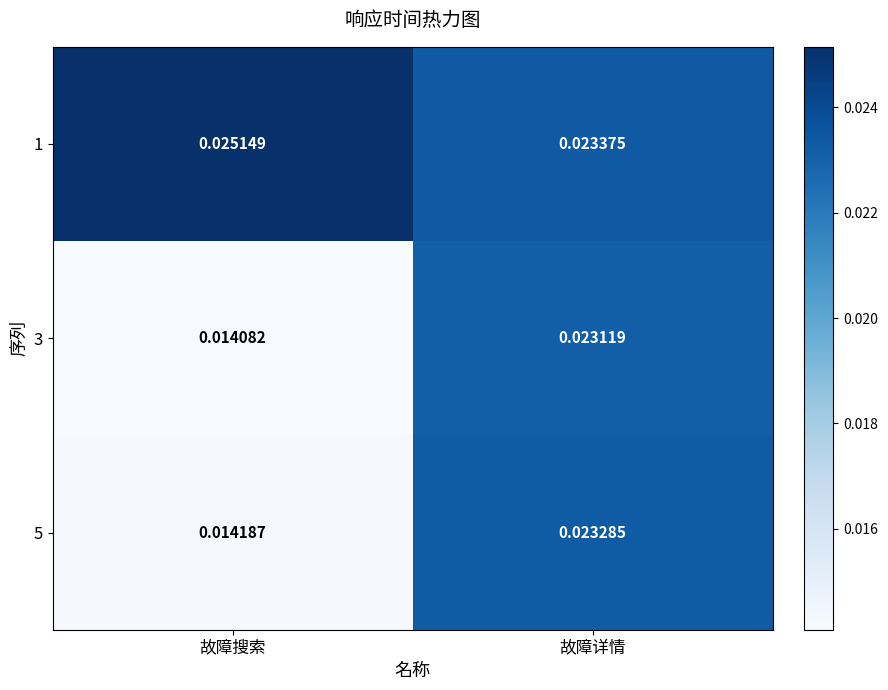

At which category is the sum across all series the highest?

故障详情